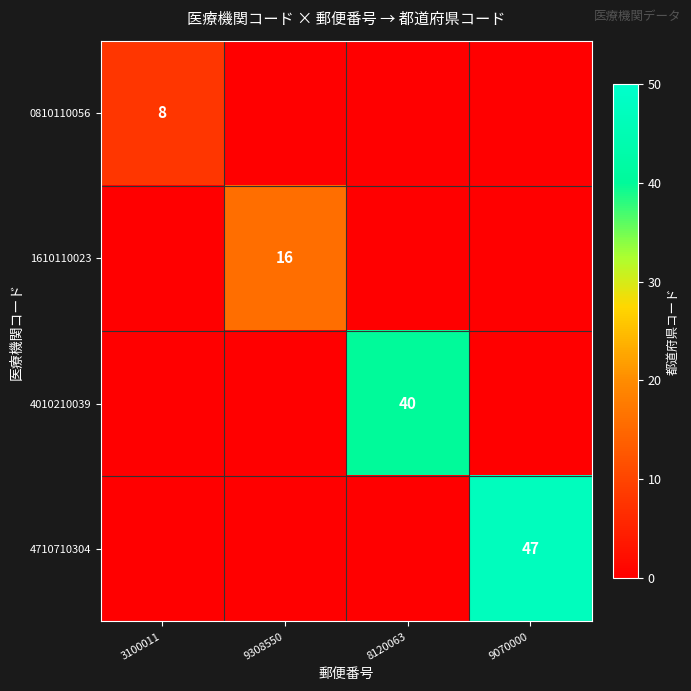

True or false: 4710710304 has a value of 47 at 9070000.

True